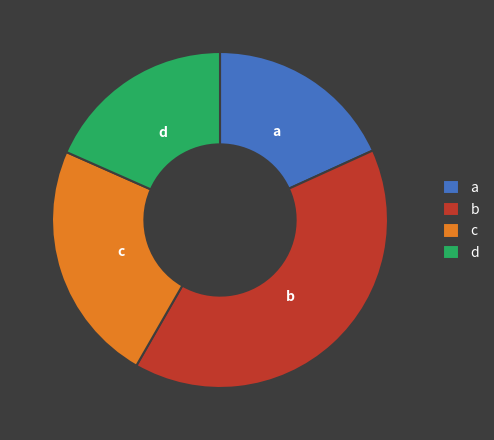

Is b the majority of the pie?

No